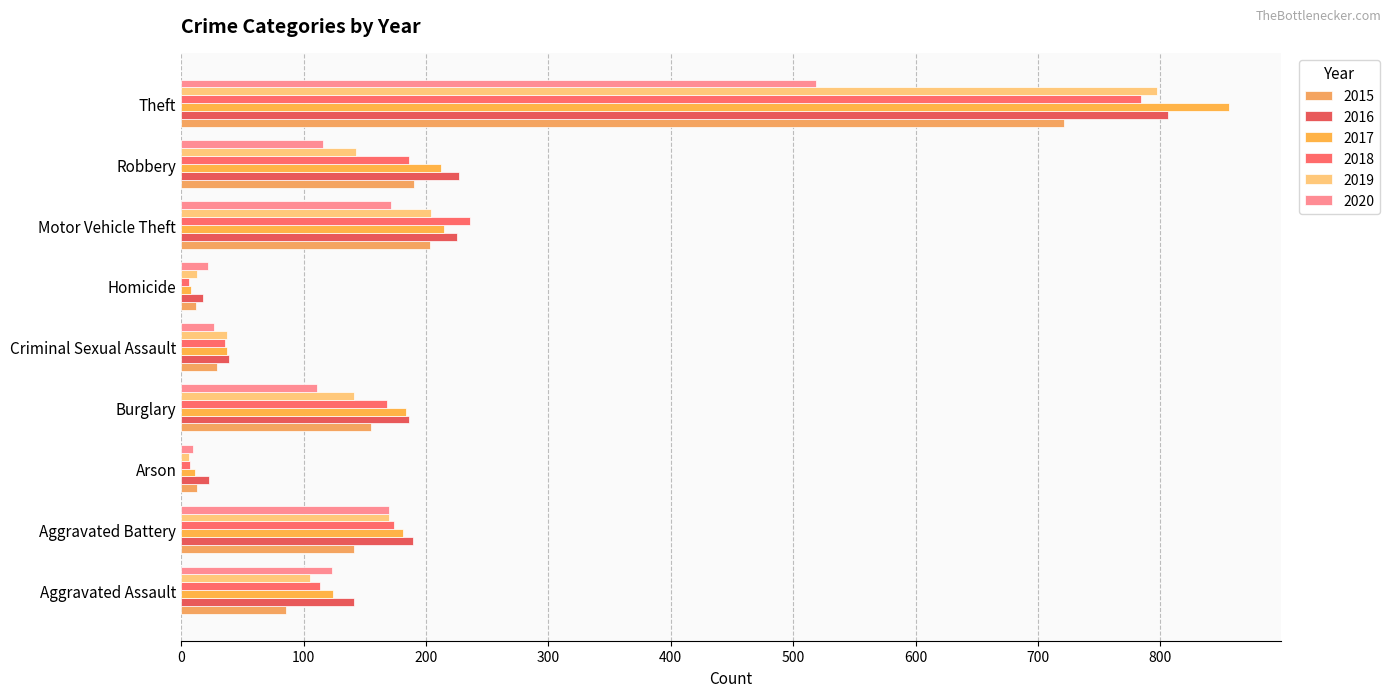

What is the sum of all 2015 values?

1550